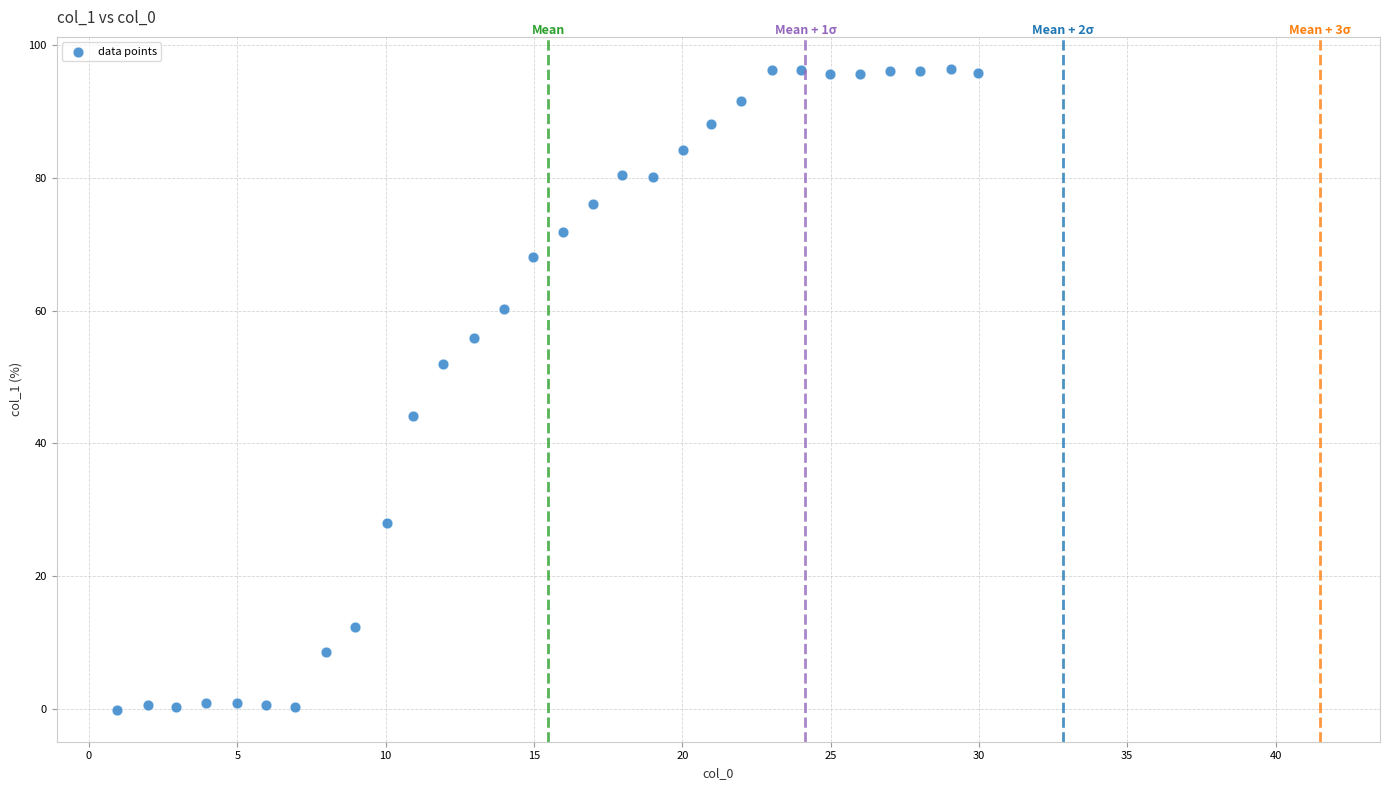

What is the range of Y values (max minus min)?

96.4